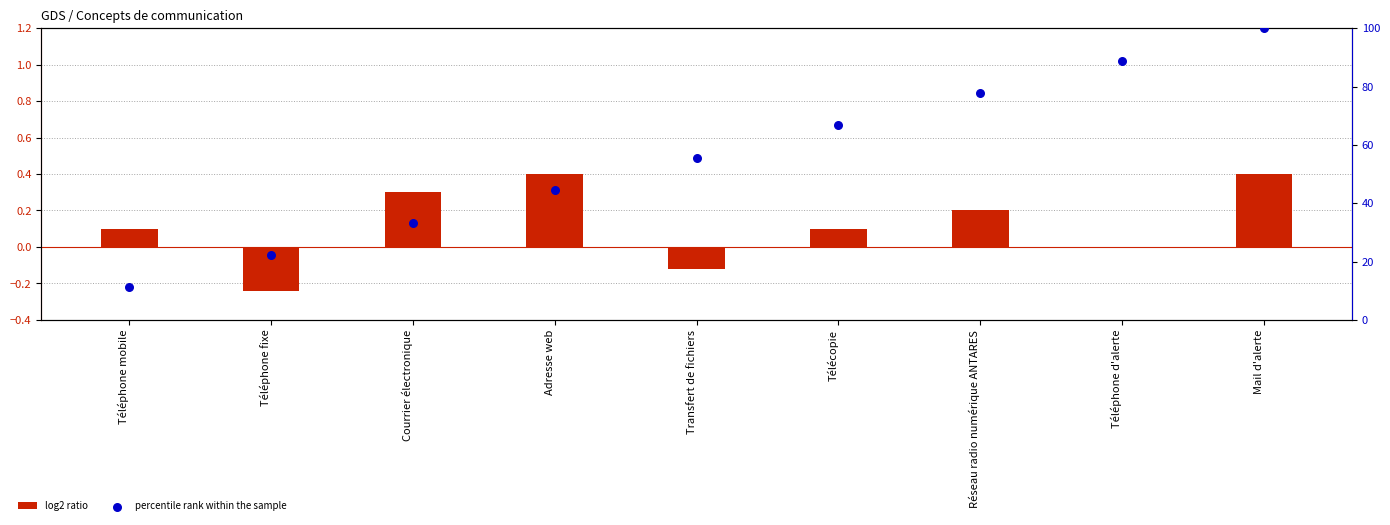

What are all the series names shown in the legend?

log2 ratio, percentile rank within the sample